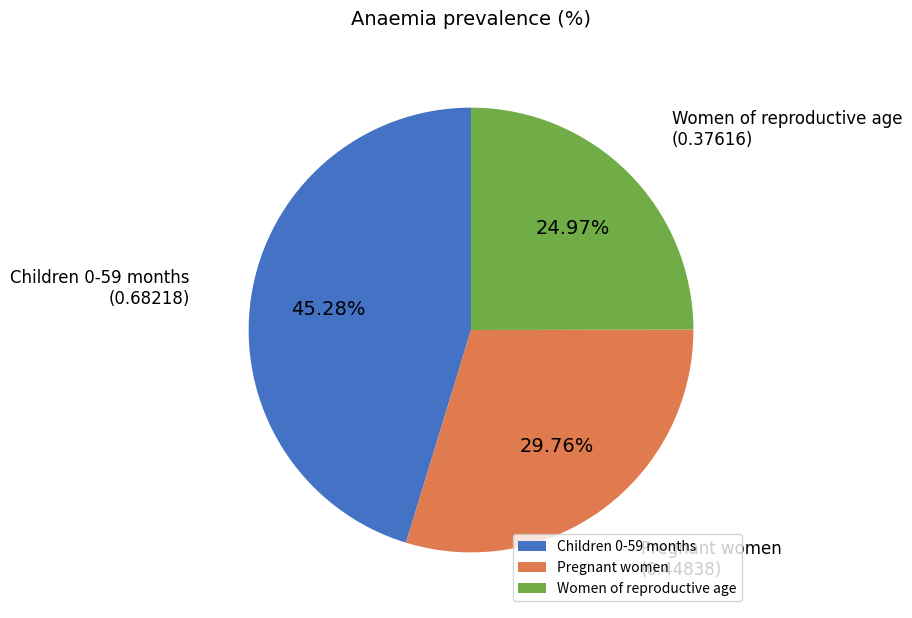

Rank the categories by value from highest to lowest.

Children 0-59 months, Pregnant women, Women of reproductive age